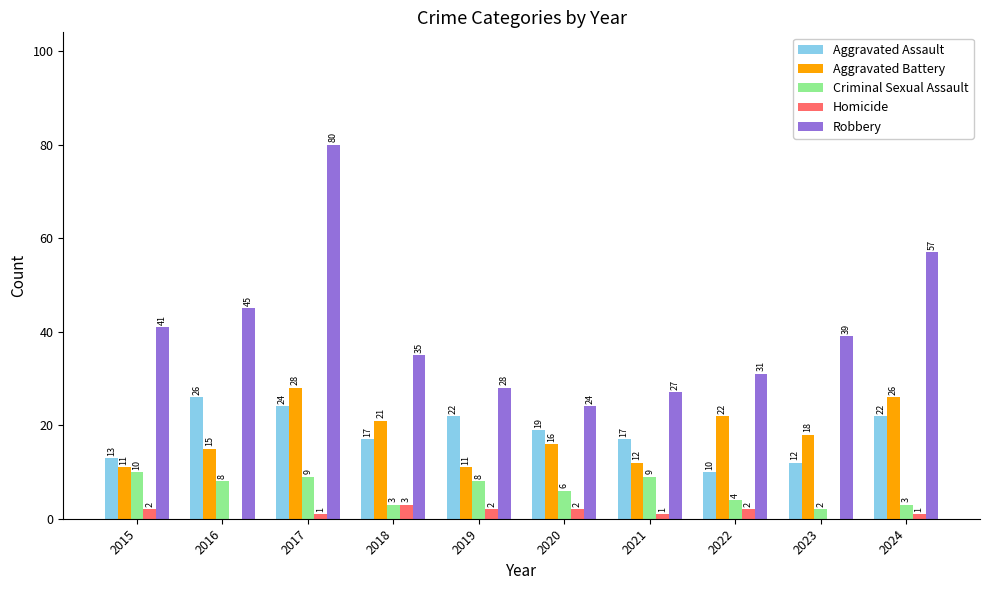

Reading left to right, transcribe all the data shown in this chart.

Aggravated Assault: 13	26	24	17	22	19	17	10	12	22
Aggravated Battery: 11	15	28	21	11	16	12	22	18	26
Criminal Sexual Assault: 10	8	9	3	8	6	9	4	2	3
Homicide: 2	0	1	3	2	2	1	2	0	1
Robbery: 41	45	80	35	28	24	27	31	39	57